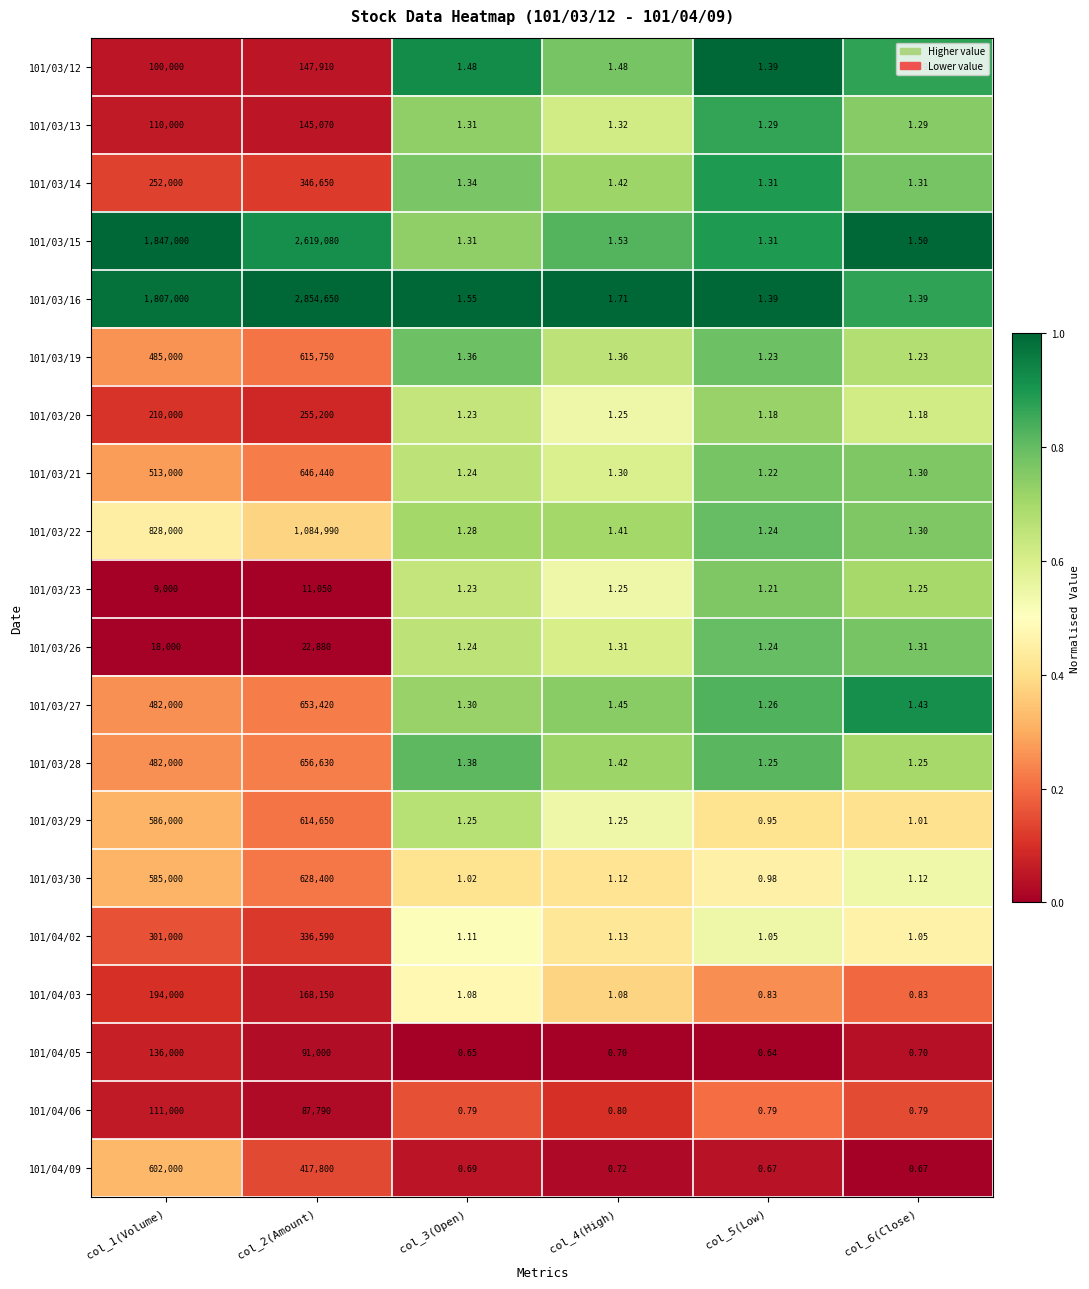

Rank the series by their maximum value, from highest to lowest.

101/03/16, 101/03/15, 101/03/22, 101/03/28, 101/03/27, 101/03/21, 101/03/30, 101/03/19, 101/03/29, 101/04/09, 101/03/14, 101/04/02, 101/03/20, 101/04/03, 101/03/12, 101/03/13, 101/04/05, 101/04/06, 101/03/26, 101/03/23